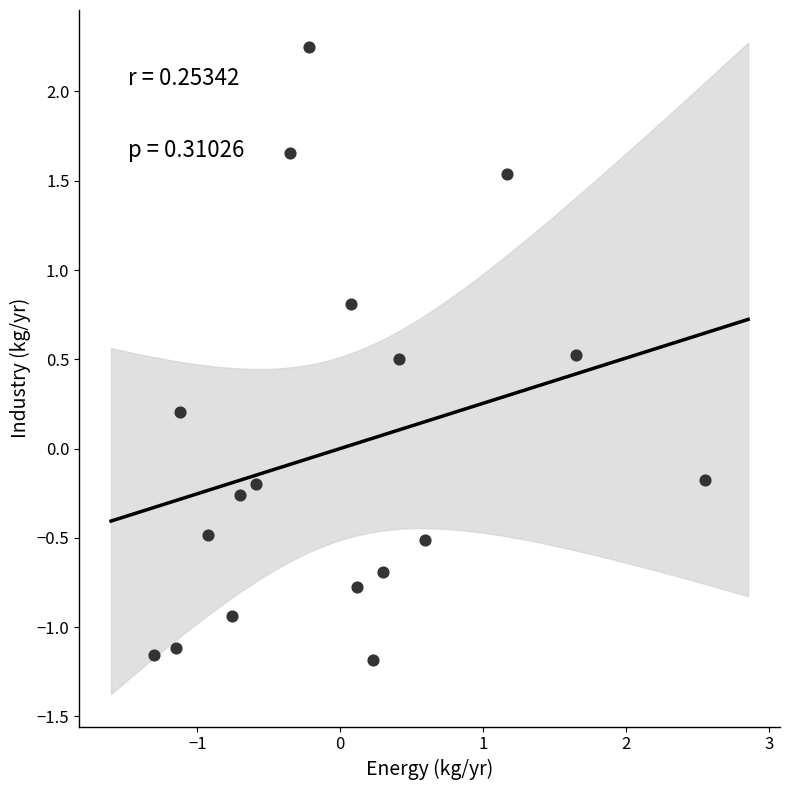

What is the range of X values (max minus min)?

3.9